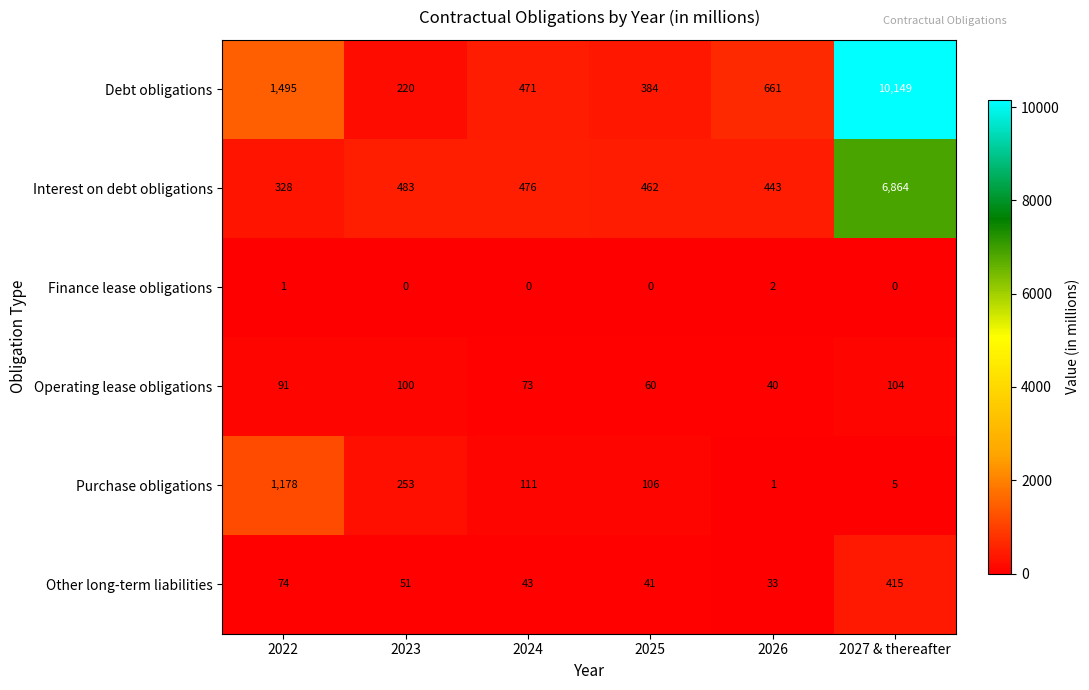

Which category has the lowest value in the Other long-term liabilities series?

2026